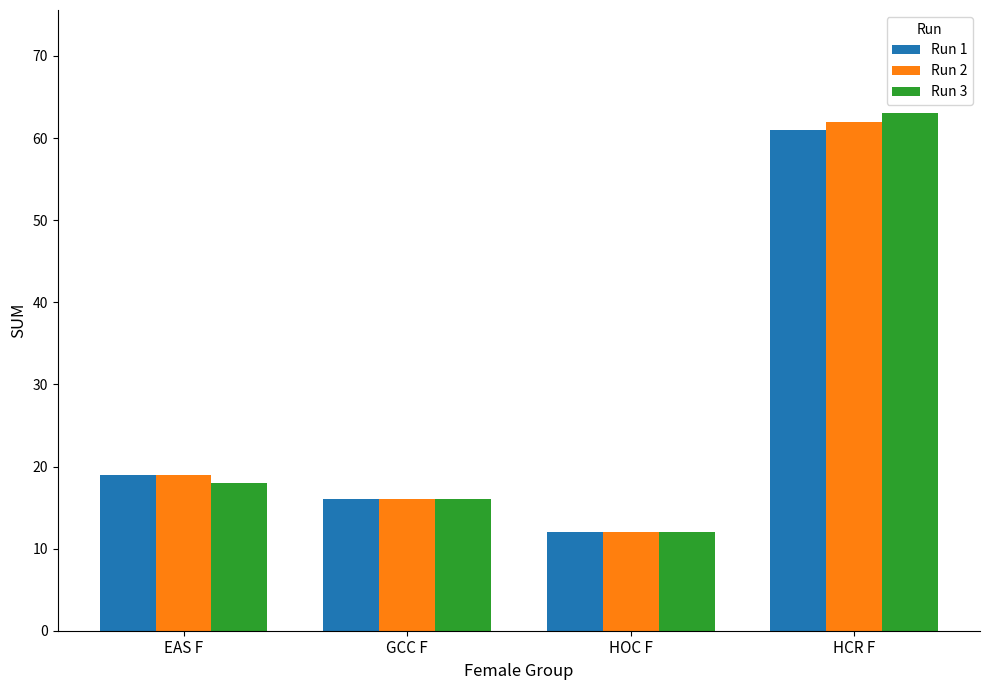

Rank the categories by Run 1 value from highest to lowest.

HCR F, EAS F, GCC F, HOC F